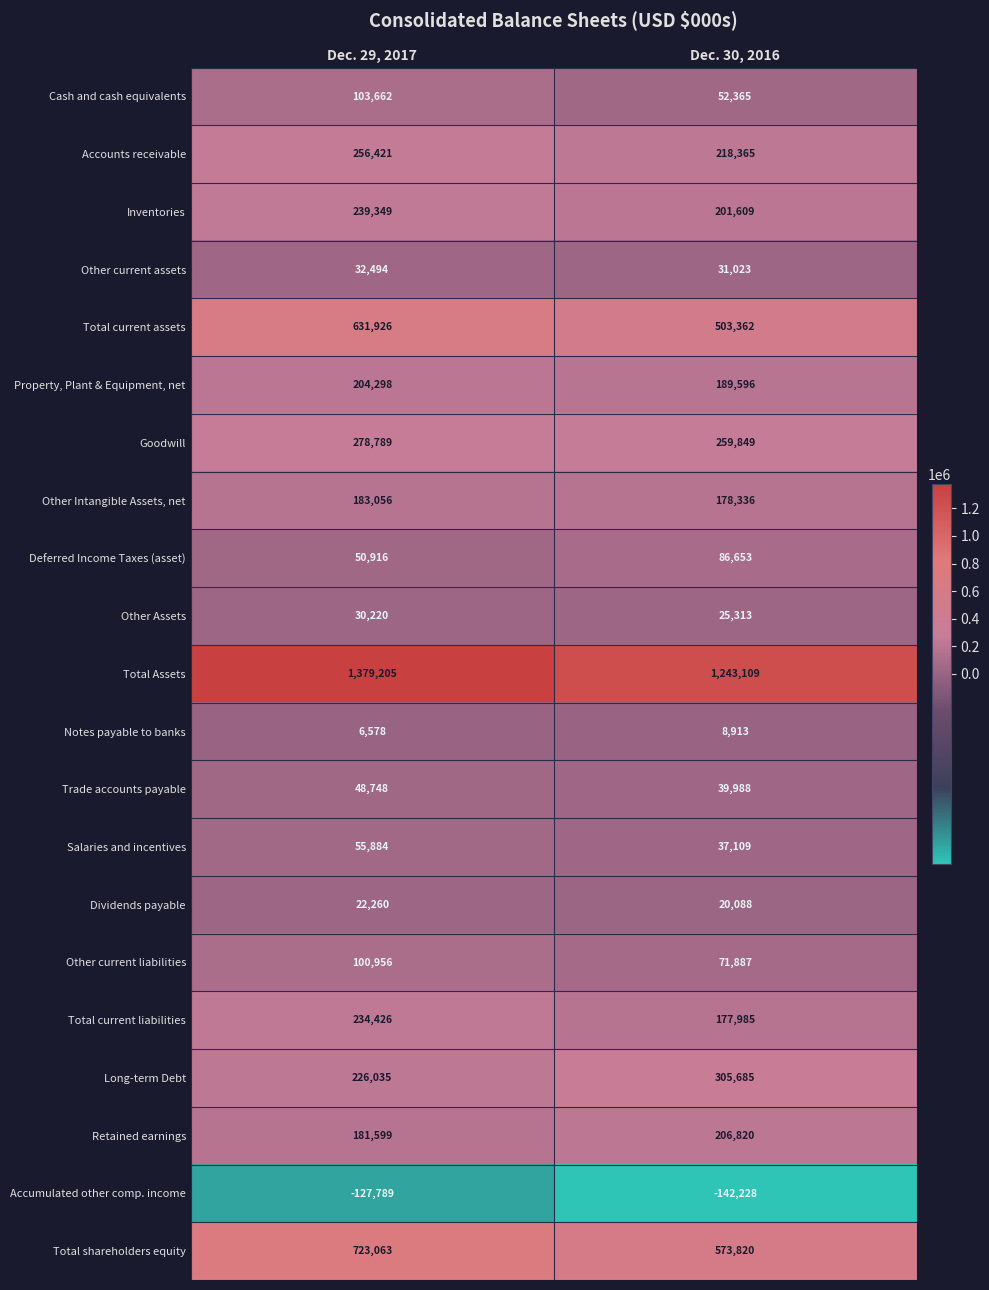

What is the sum of all Goodwill values?

538638